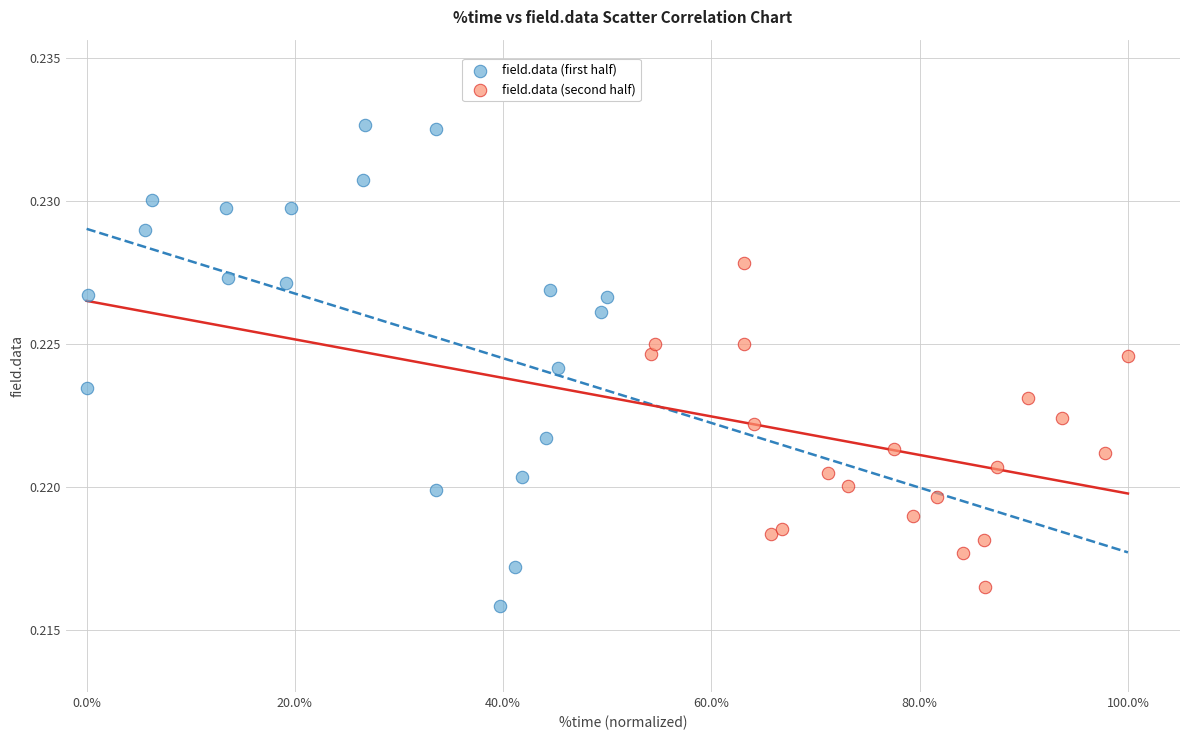

Which series has the widest spread of Y values?

field.data (first half)